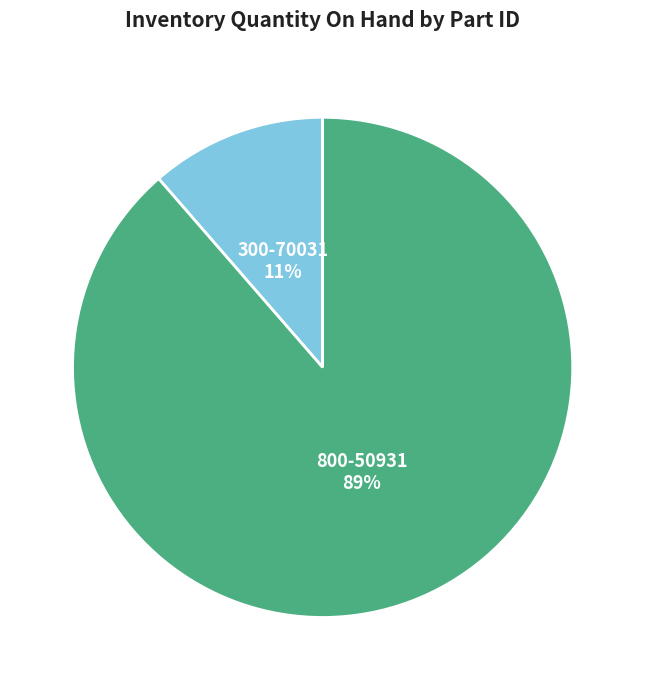

Is 800-50931 the majority of the pie?

Yes